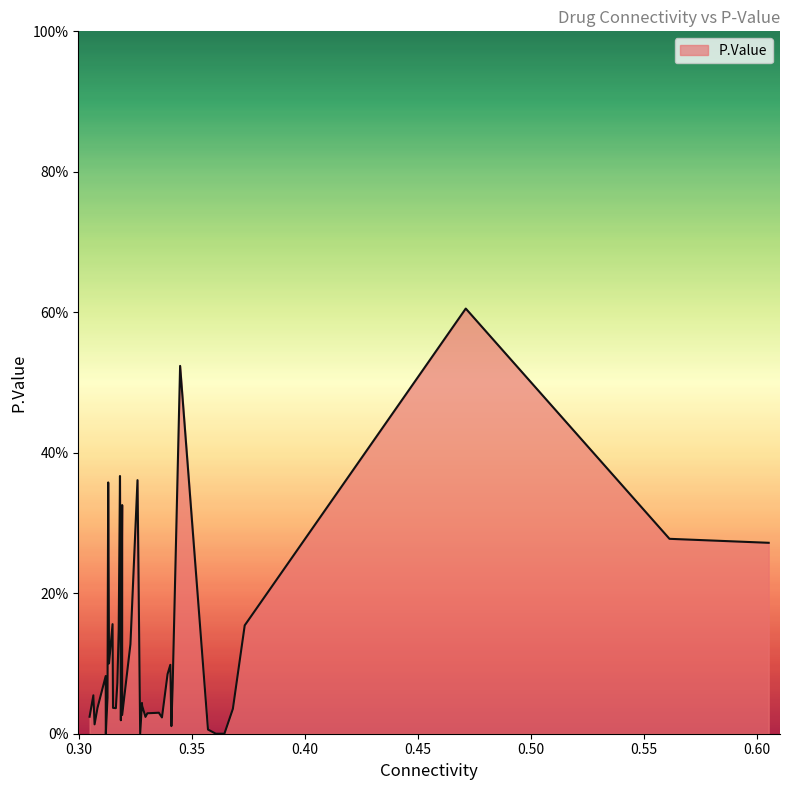

Is this an area chart (filled region under the line)?

Yes